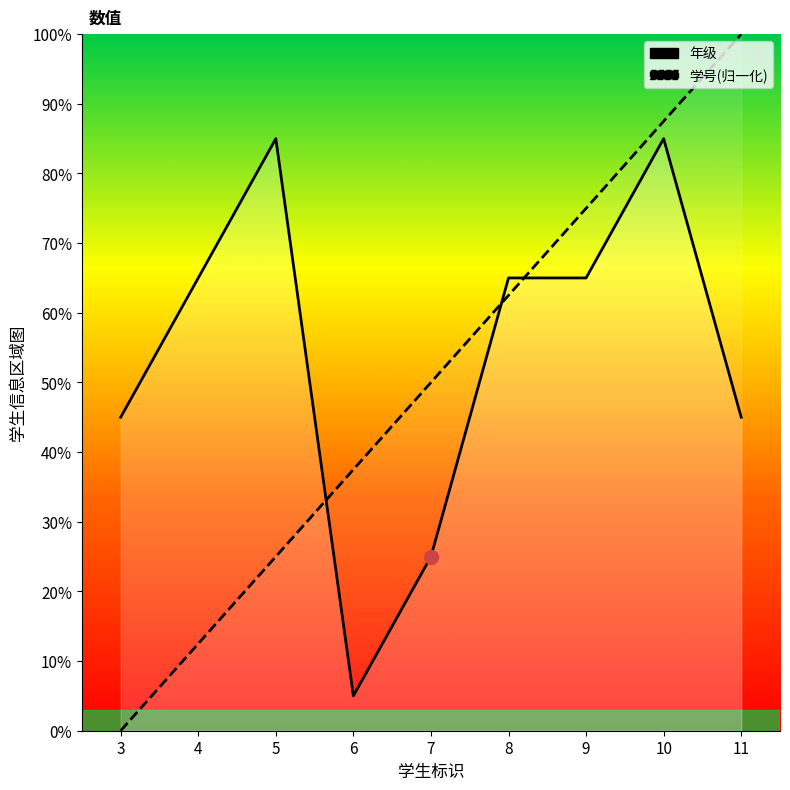

Does the chart have visible grid lines?

No